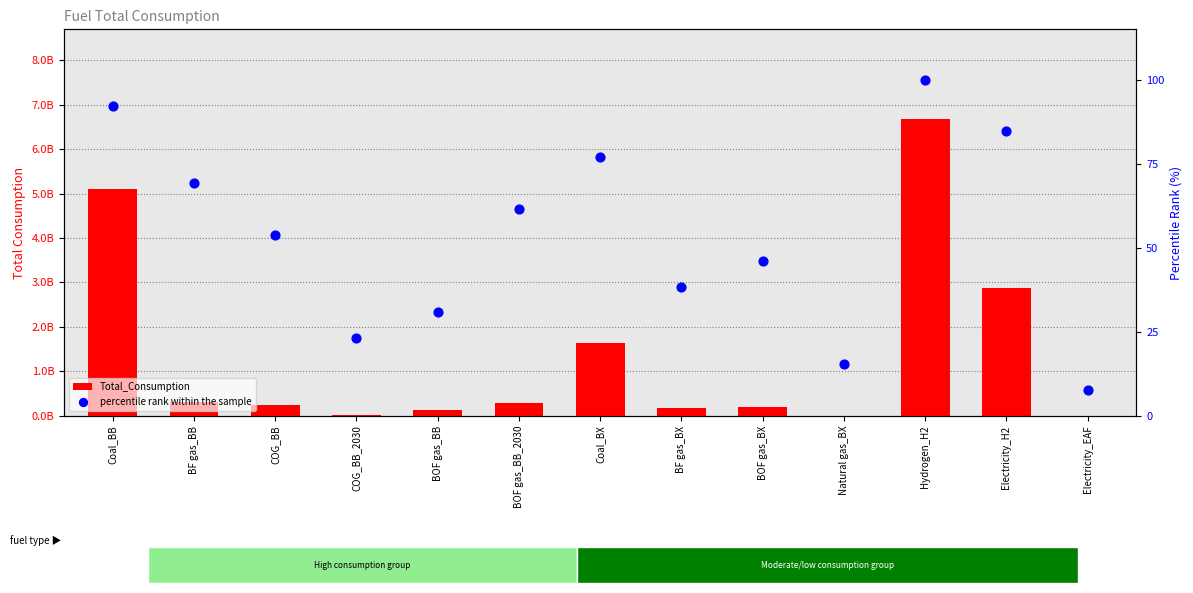

What is the total value across all series at Hydrogen_H2?

6687786733.4